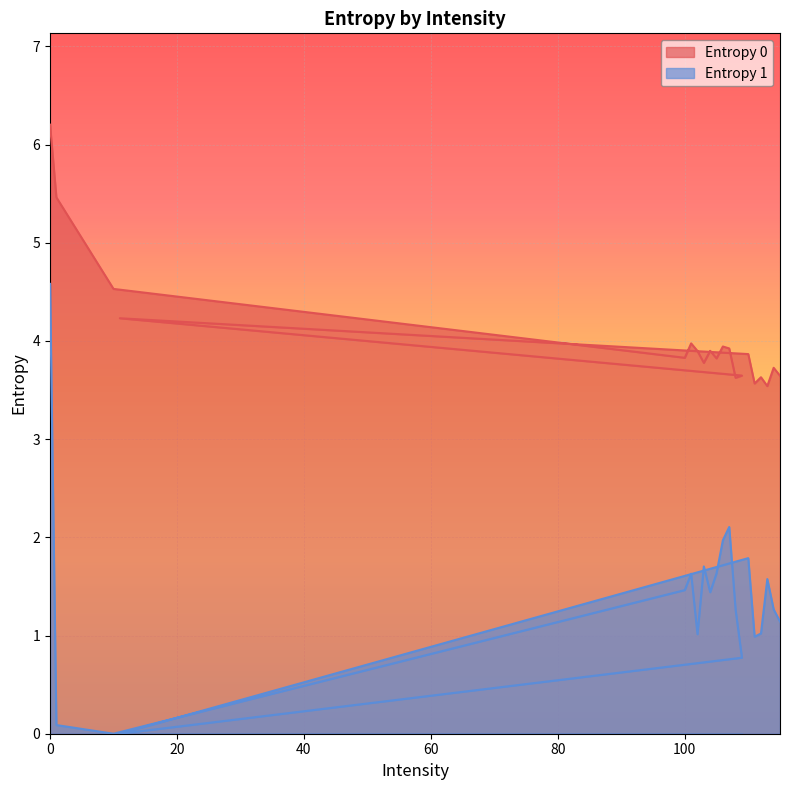

How many lines are shown in the chart?

2